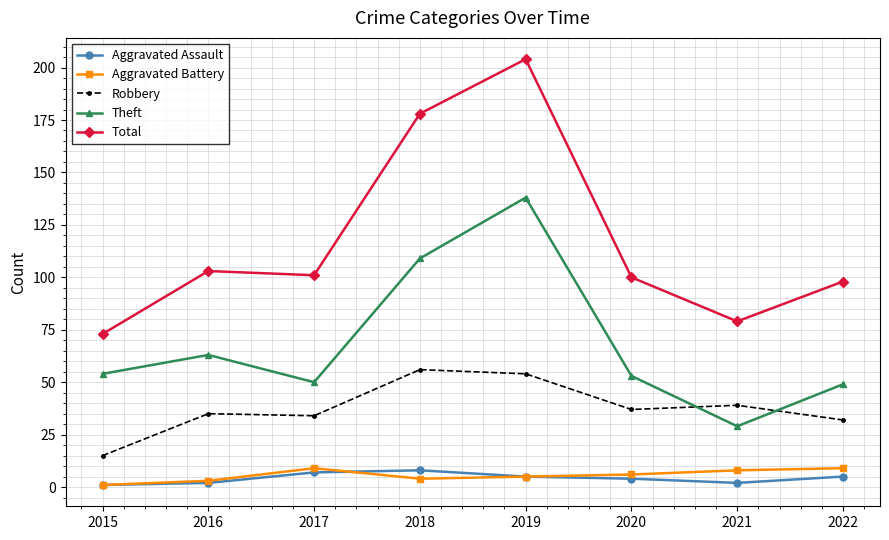

Which series has the widest spread of values?

Total